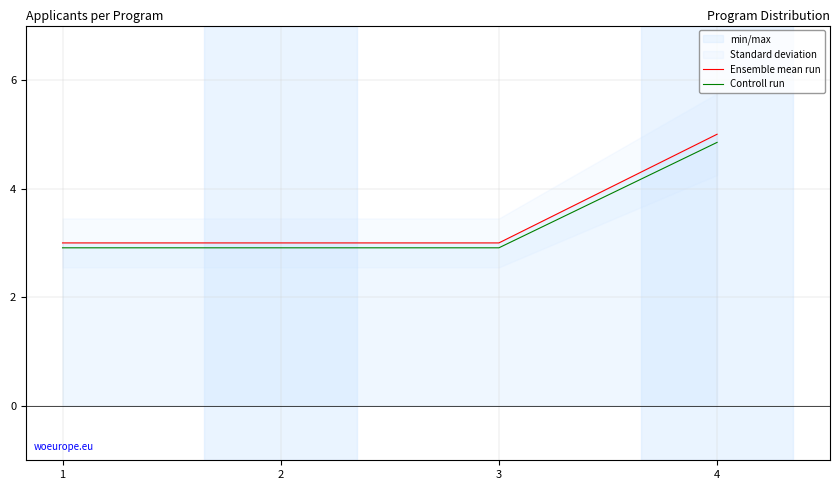

At how many categories does at least one series exceed 4?

1